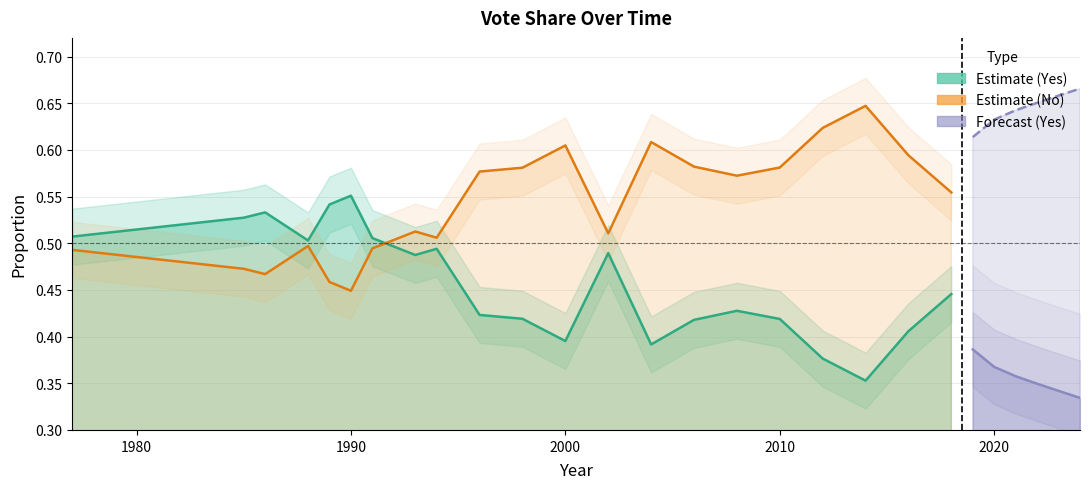

What is the minimum value for No?

0.4